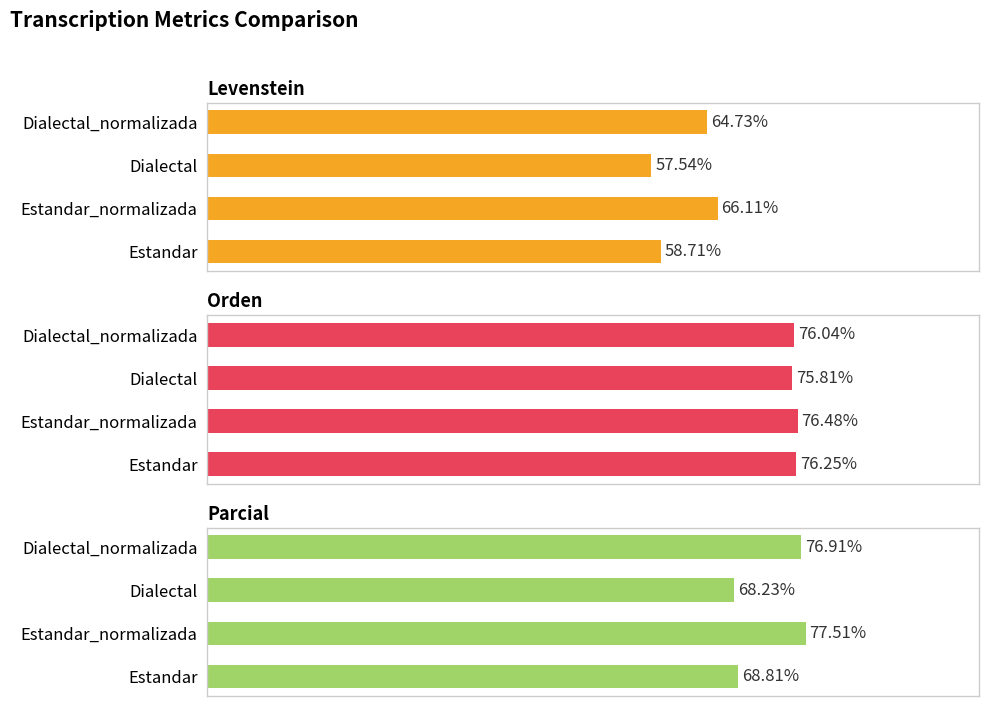

True or false: Parcial has a value of 108.2 at Dialectal.

False